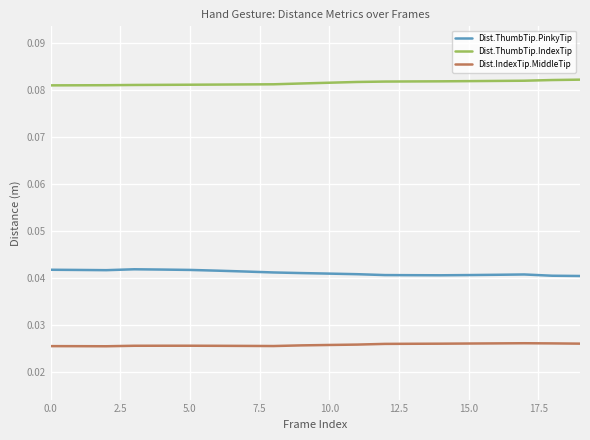

Rank the series by their maximum value, from highest to lowest.

Dist.ThumbTip.IndexTip, Dist.ThumbTip.PinkyTip, Dist.IndexTip.MiddleTip